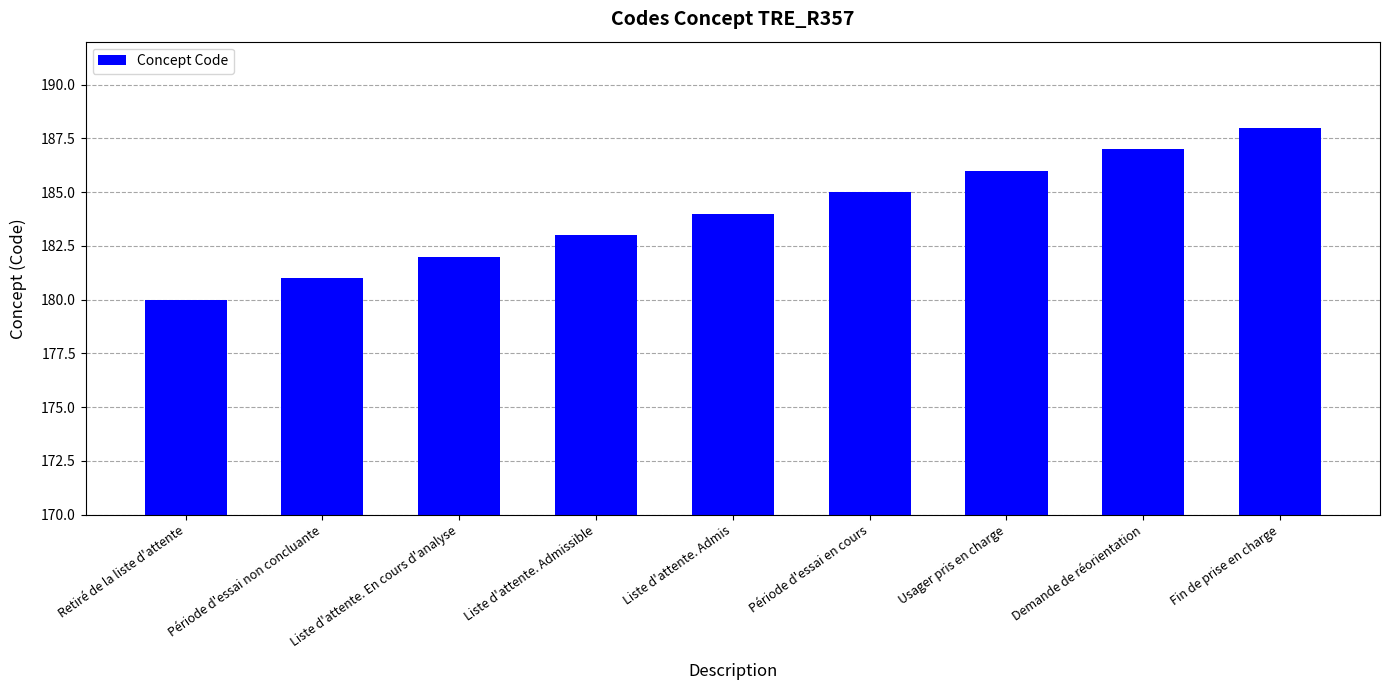

Rank the categories by value from highest to lowest.

Fin de prise en charge, Demande de réorientation, Usager pris en charge, Période d'essai en cours, Liste d'attente. Admis, Liste d'attente. Admissible, Liste d'attente. En cours d'analyse, Période d'essai non concluante, Retiré de la liste d'attente